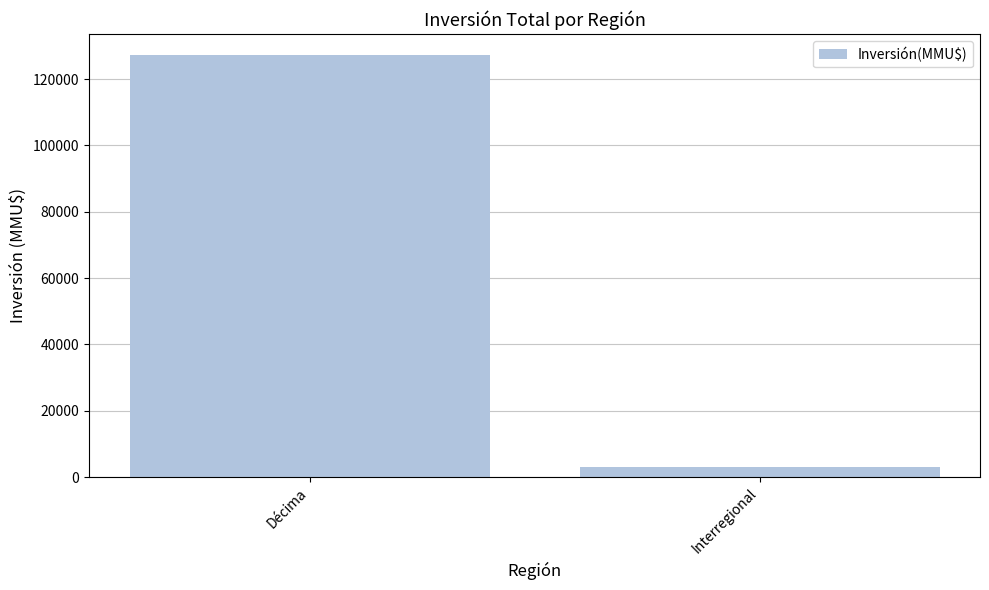

Which has a higher value, Décima or Interregional?

Décima